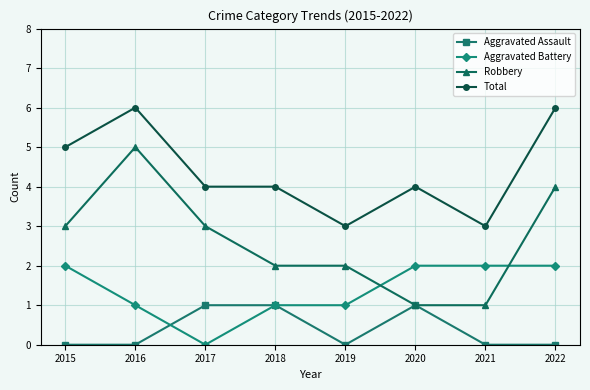

What are all the series names shown in the legend?

Aggravated Assault, Aggravated Battery, Robbery, Total